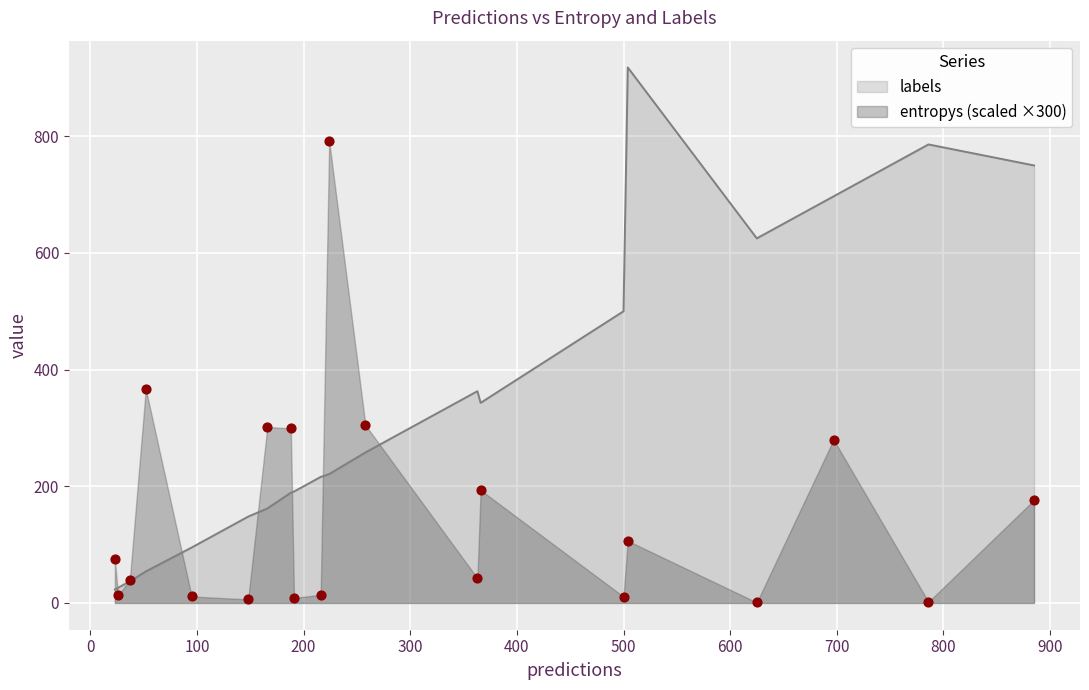

What is the minimum value for labels?

23